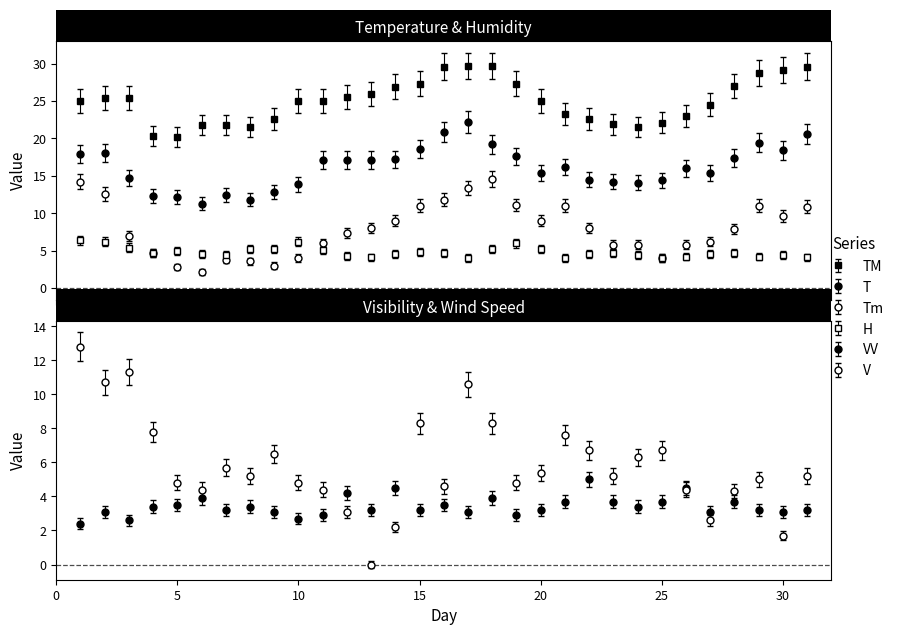

In T, how many points are lower than both neighbors (excluding endpoints)?

6